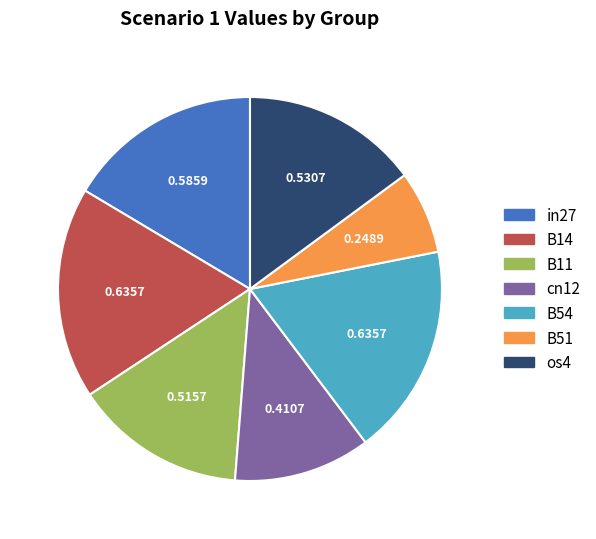

Which has a higher value, B11 or cn12?

B11